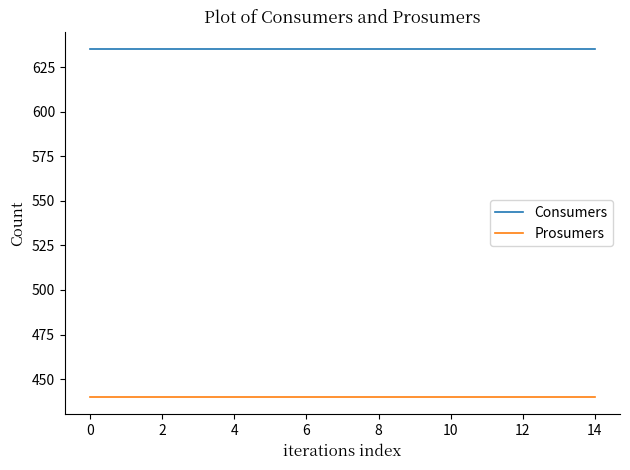

What is the maximum value for Consumers?

635